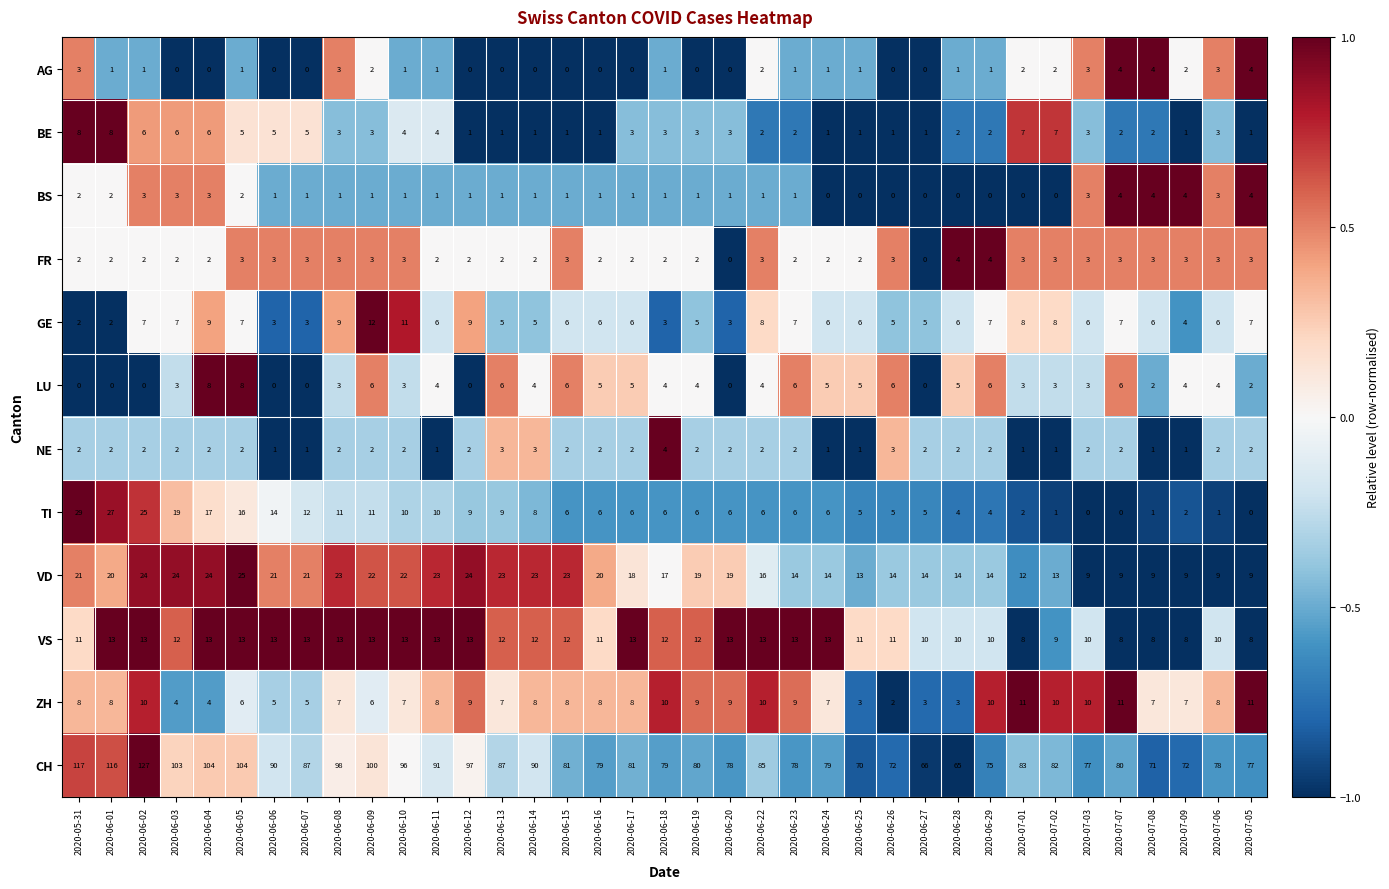

How many LU values are between 2 and 5?

20